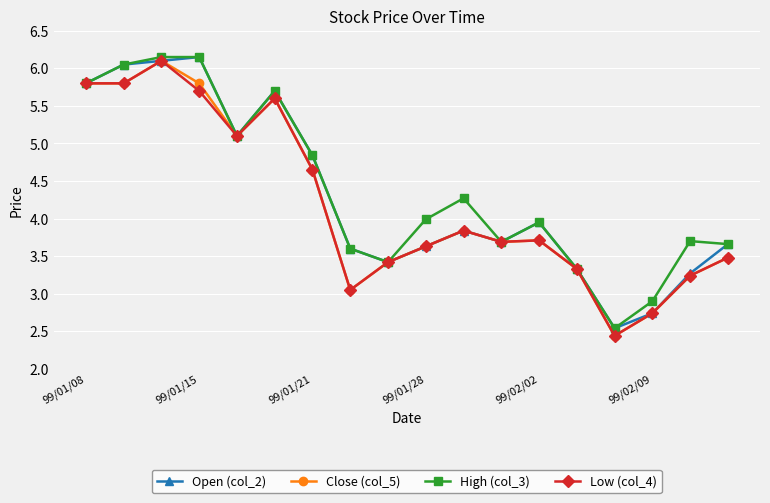

Which series has the largest total across all categories?

High (col_3)